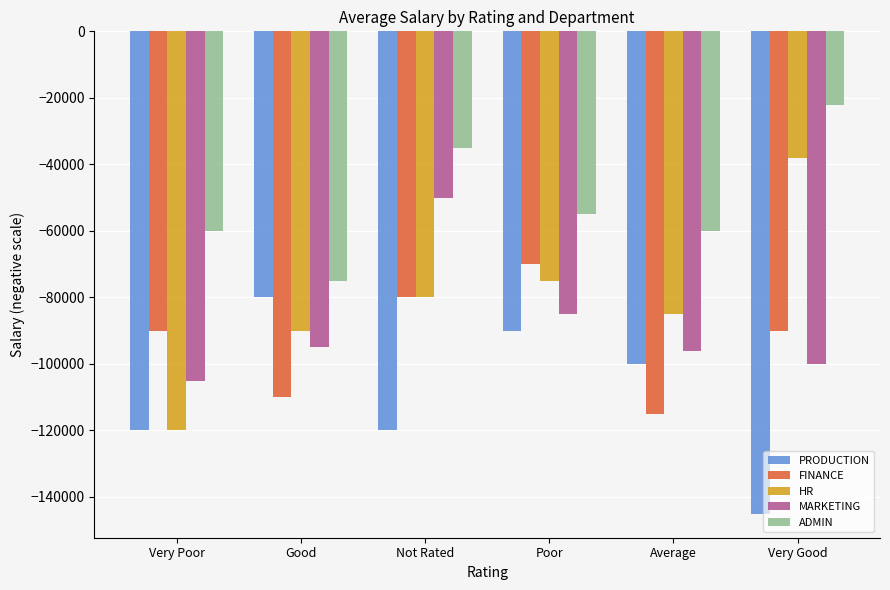

What is the difference between the maximum and minimum values in the FINANCE series?

45000